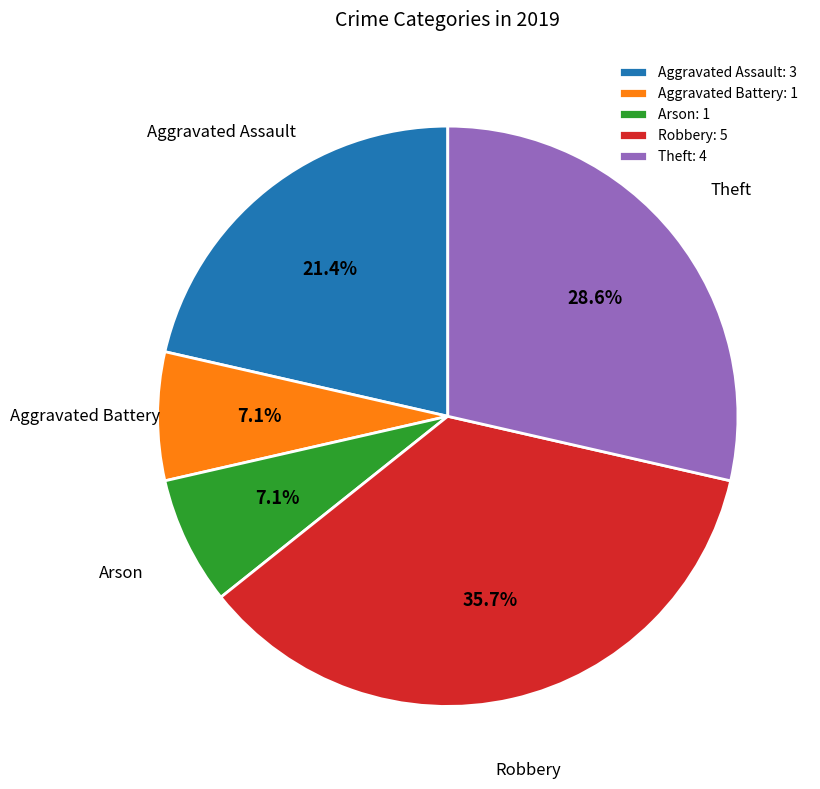

Between Aggravated Assault and Aggravated Battery, which is larger?

Aggravated Assault